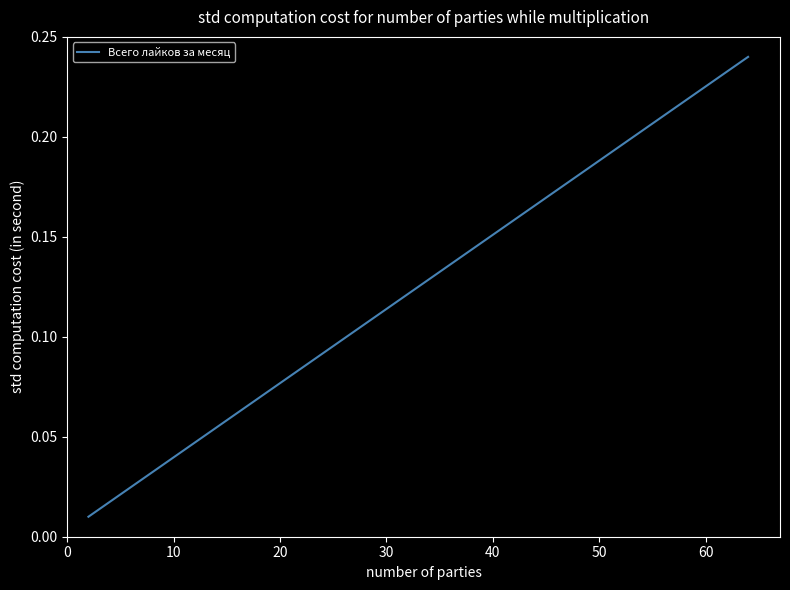

True or false: there are more than 1 points higher than both neighbors.

False